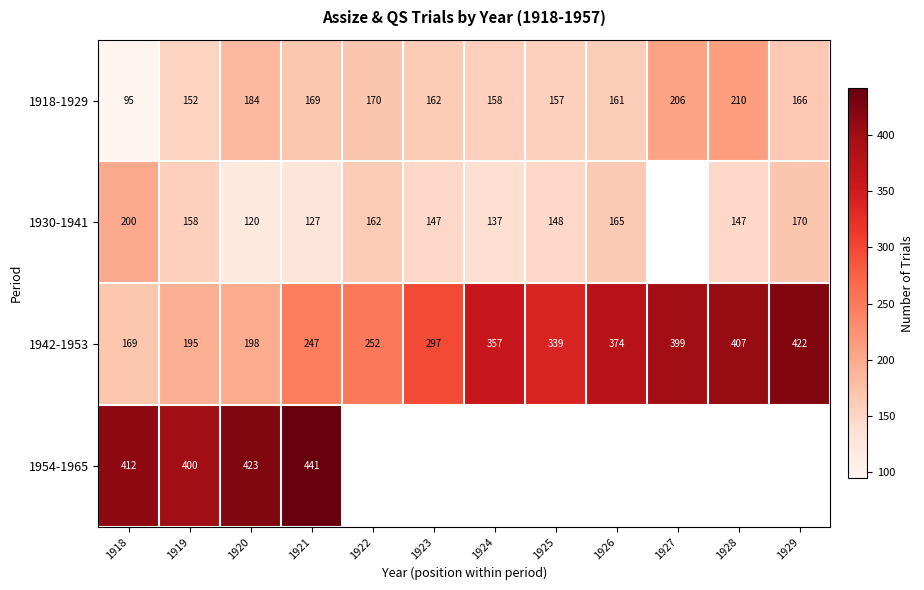

At which label is 1942-1953 closest to 295?

1923